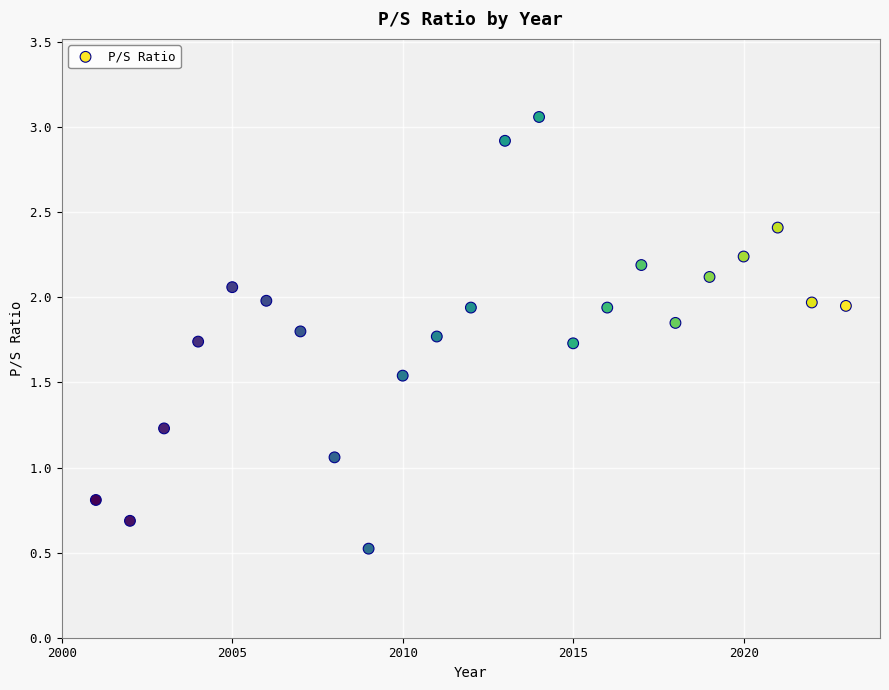

What is the range of X values (max minus min)?

22.0